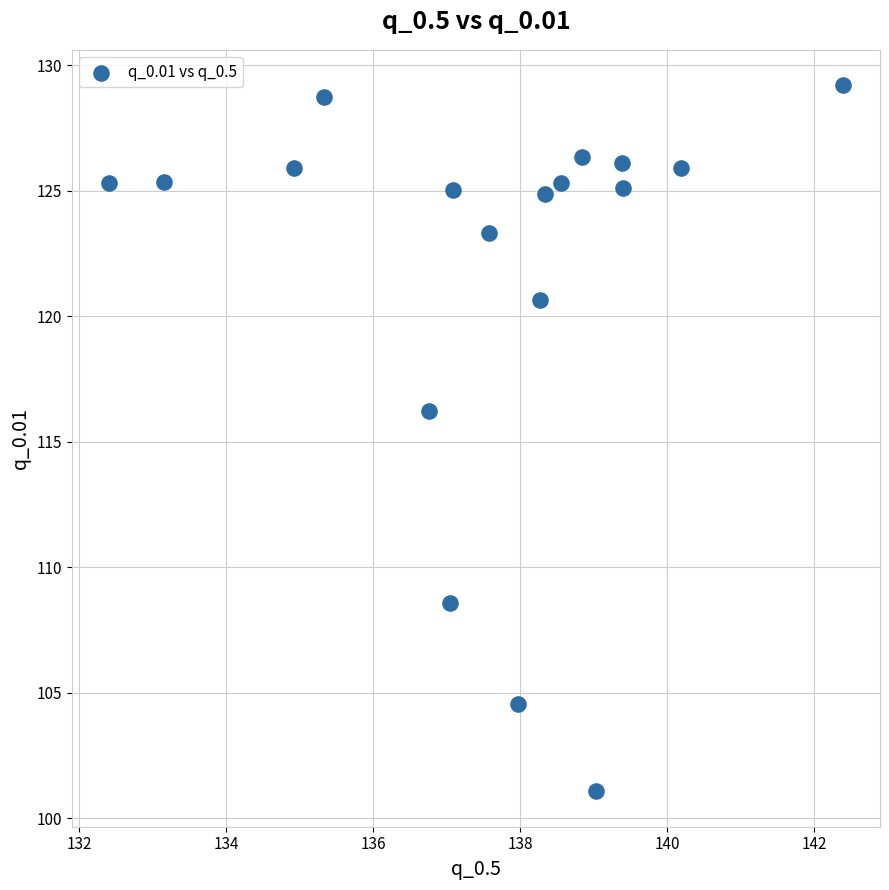

What is the range of X values (max minus min)?

10.0